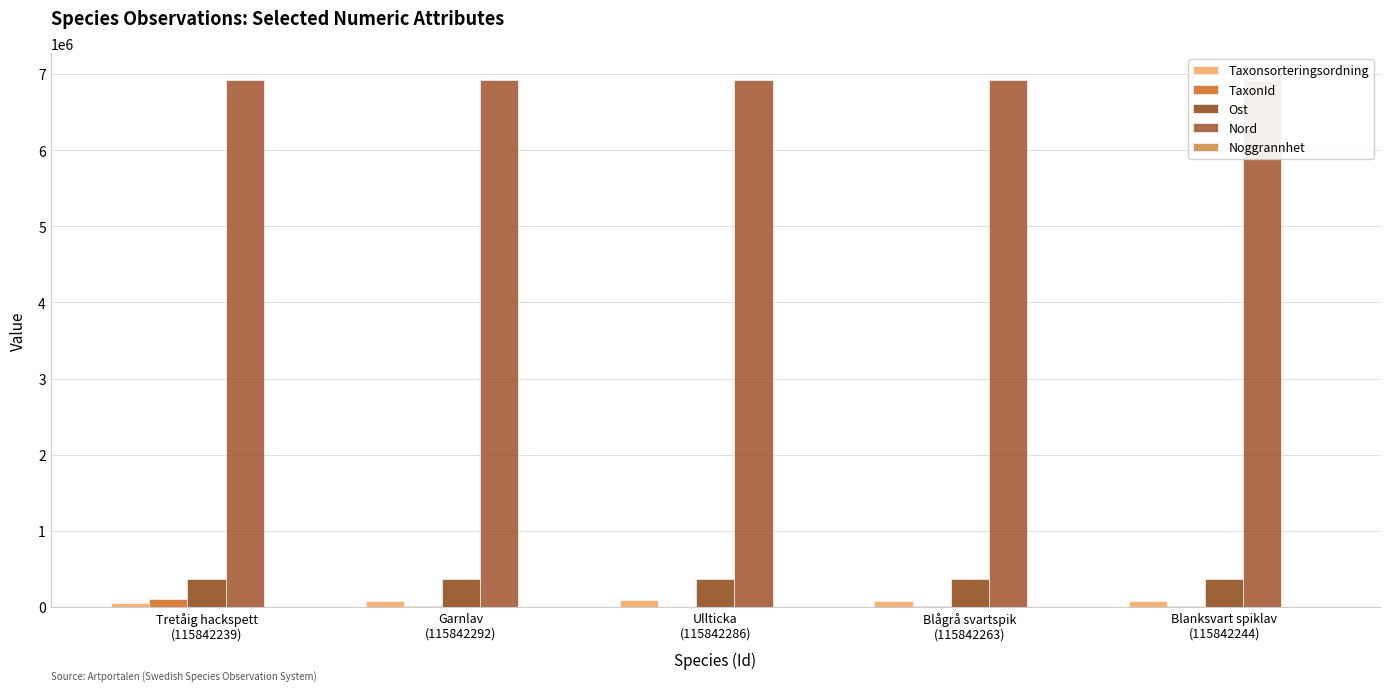

What is the maximum value shown in the chart?

6928325